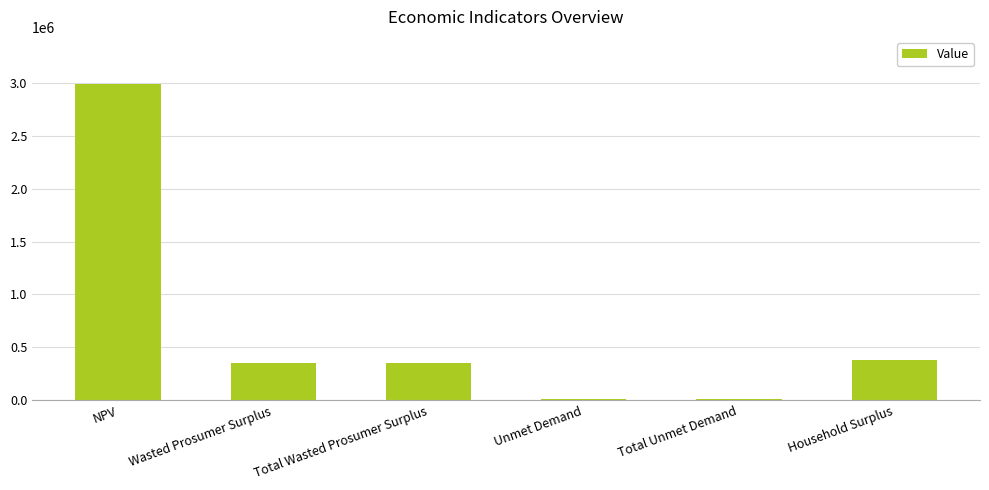

Which label corresponds to the largest value in the chart?

NPV